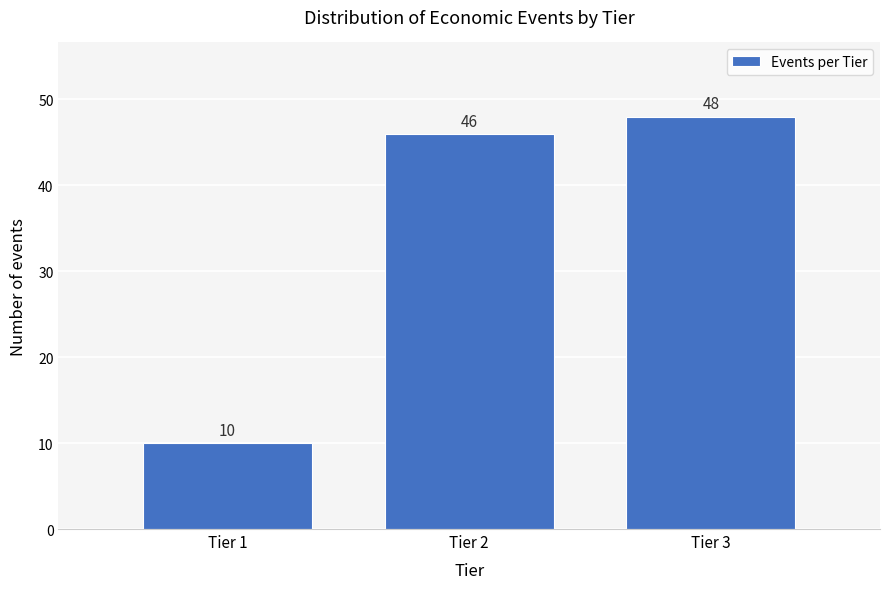

Reading left to right, extract all data points from this chart.

10	46	48